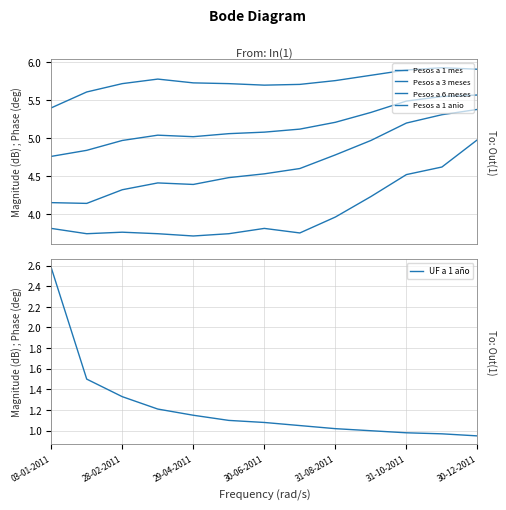

How many lines are shown in the chart?

5